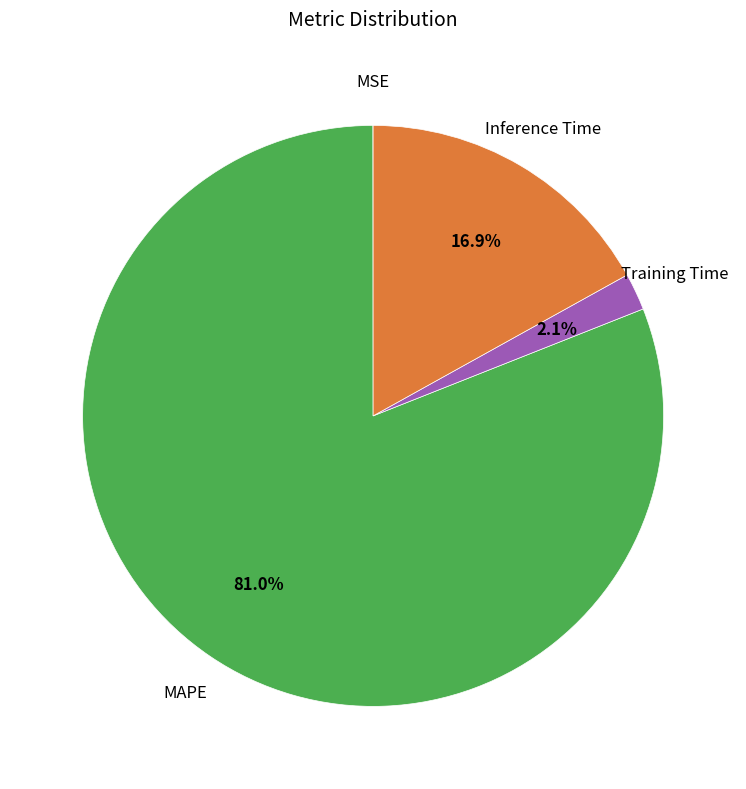

Is there a majority slice in this chart?

Yes